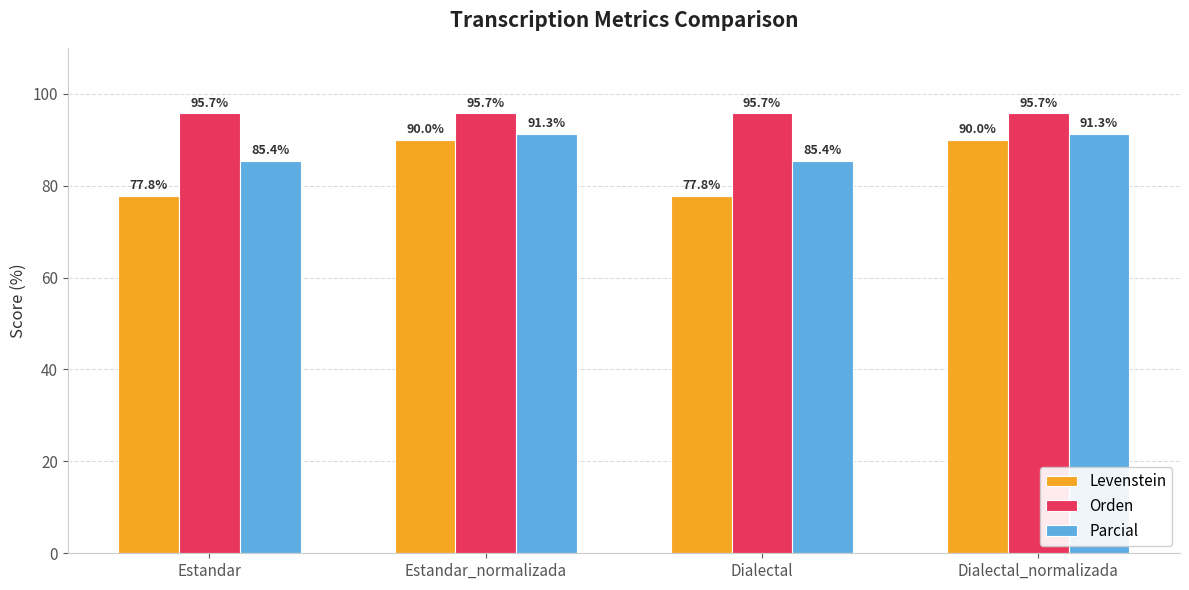

What position from the right is Estandar_normalizada?

3